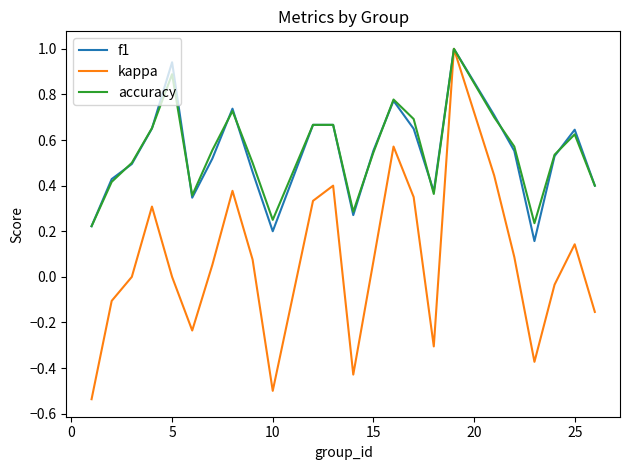

What is the difference between the second highest and second lowest values in the kappa series?

1.1